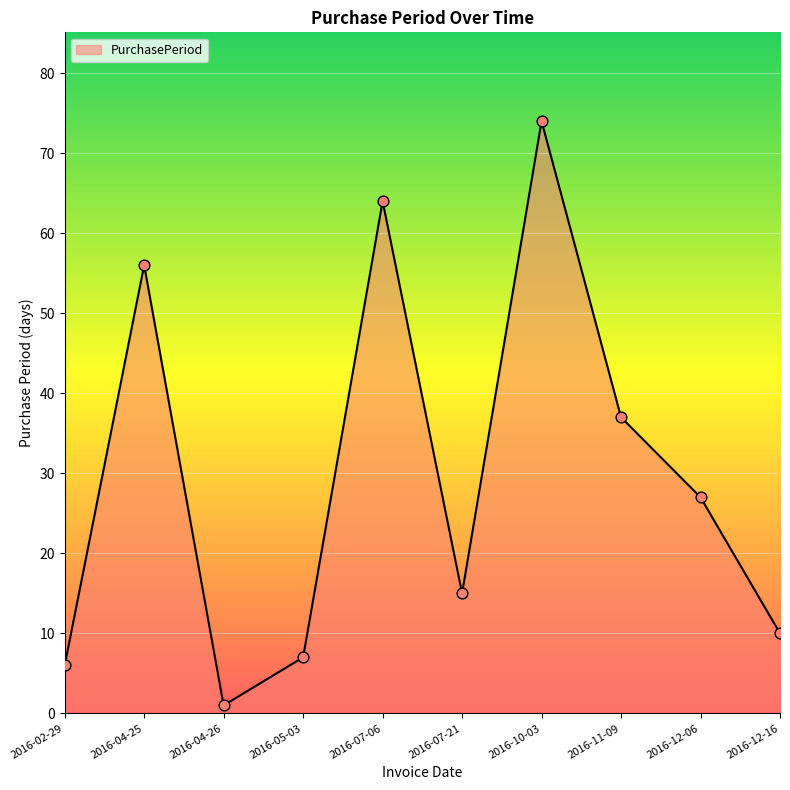

What is the change in value from 2016-05-03 to 2016-12-06?

+20